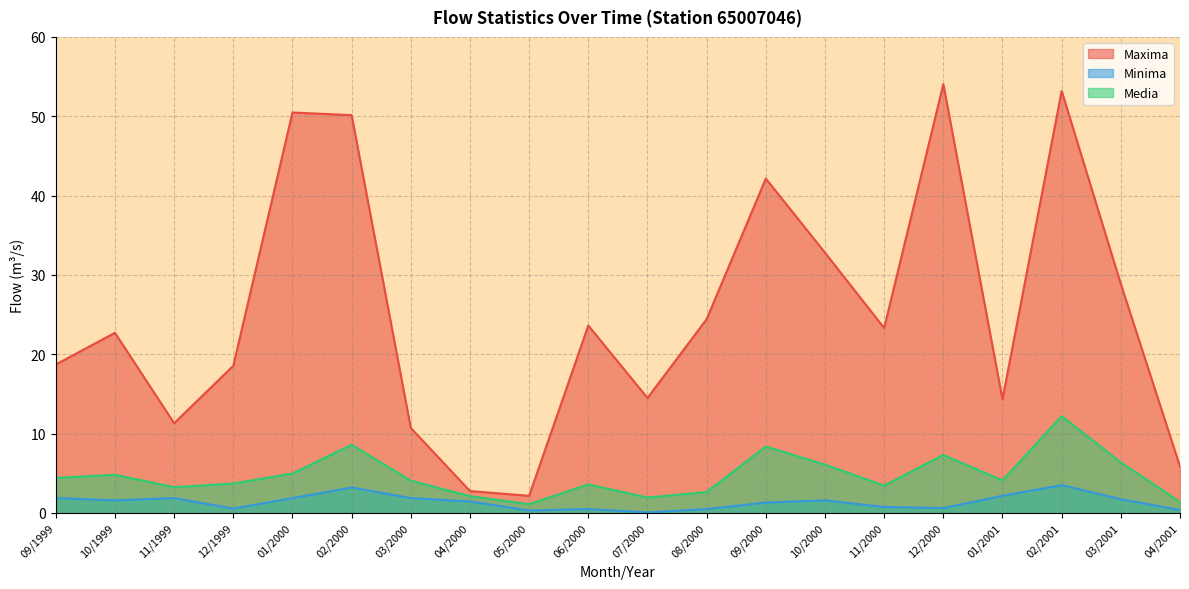

Reading right to left, what are all the values shown in this chart?

Maxima: 5.8	28.9	53.2	14.3	54.0	23.3	32.8	42.1	24.4	14.5	23.6	2.2	2.8	10.7	50.1	50.5	18.5	11.3	22.7	18.7
Minima: 0.4	1.7	3.5	2.2	0.6	0.7	1.6	1.3	0.5	0.1	0.5	0.3	1.4	1.9	3.2	1.9	0.5	1.9	1.6	1.9
Media: 1.4	6.4	12.2	4.1	7.3	3.4	6.1	8.4	2.6	1.9	3.6	1.1	2.1	4.1	8.6	5.0	3.7	3.2	4.8	4.4